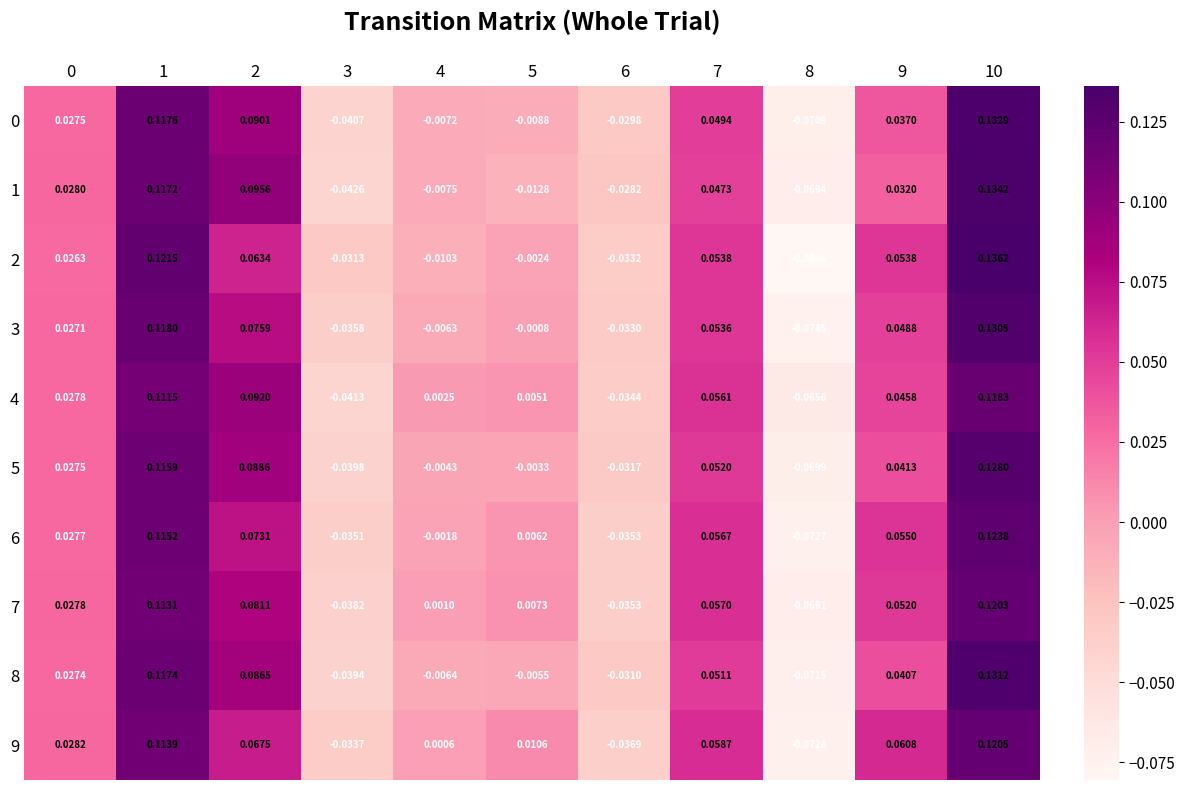

Is the value of 5 at 3 greater than the value of 2 at 6?

No